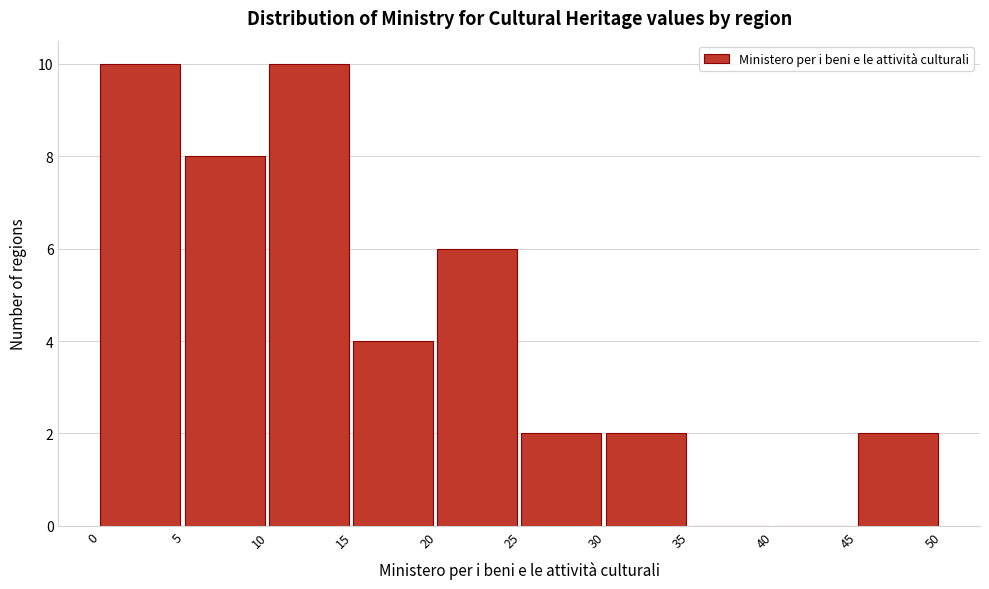

Reading left to right, transcribe this chart: for each bar, give the range it covers on the x-axis and its height. The values are not printed on the chart, so give them approximately, as read against the axis.

0 to 5: 10
5 to 10: 8
10 to 15: 10
15 to 20: 4
20 to 25: 6
25 to 30: 2
30 to 35: 2
35 to 40: 0
40 to 45: 0
45 to 50: 2